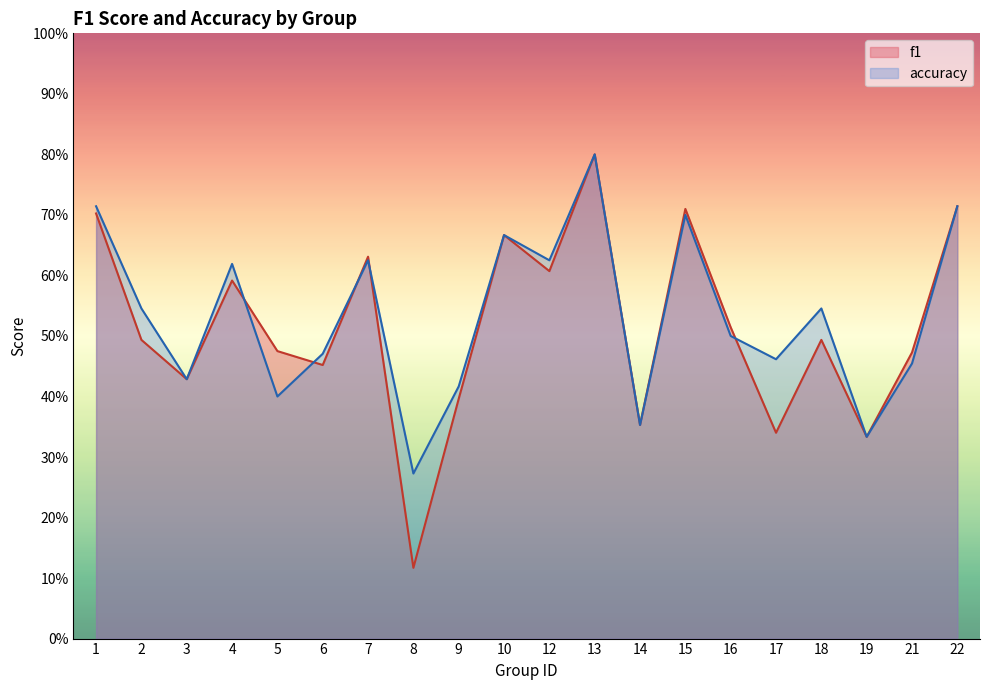

What is the value of the accuracy point at the 15th from the left?

0.5